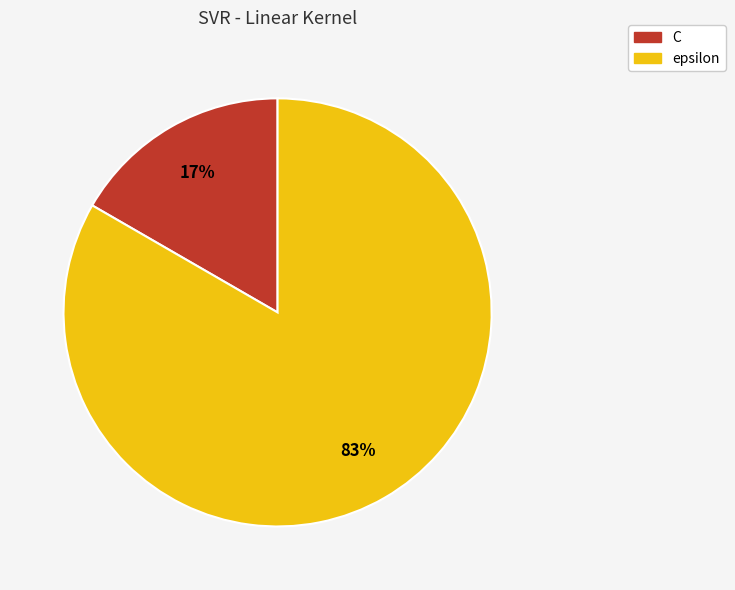

Between C and epsilon, which is larger?

epsilon